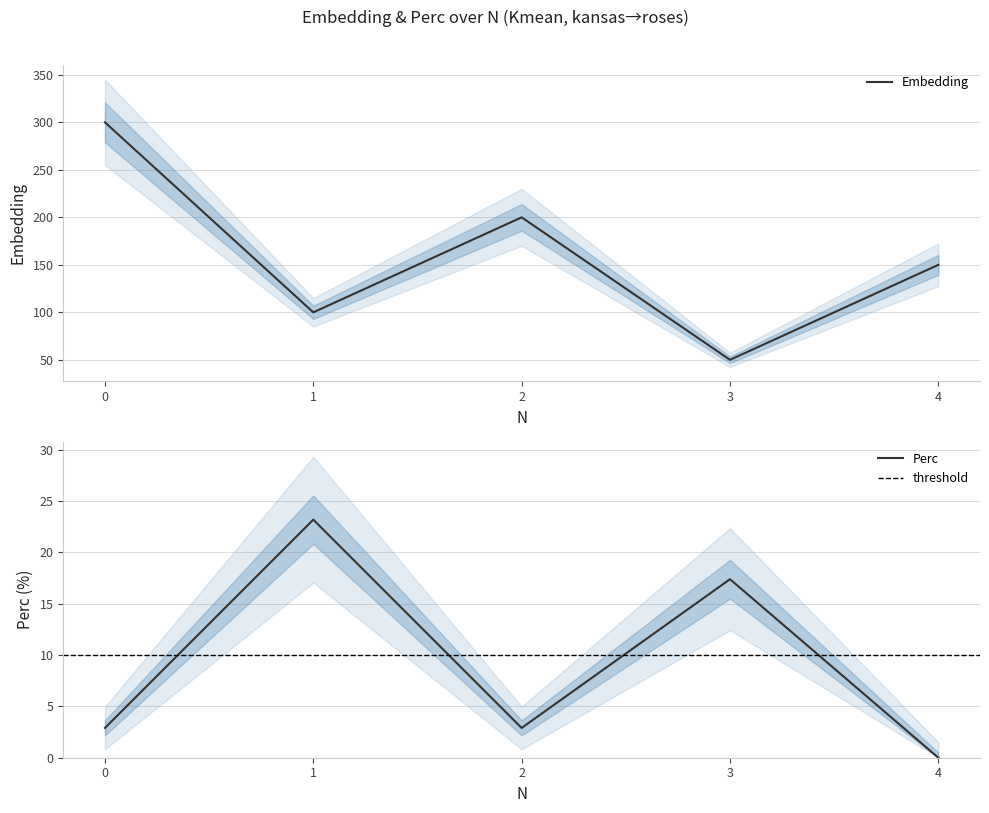

True or false: Perc and Embedding cross at least once.

False